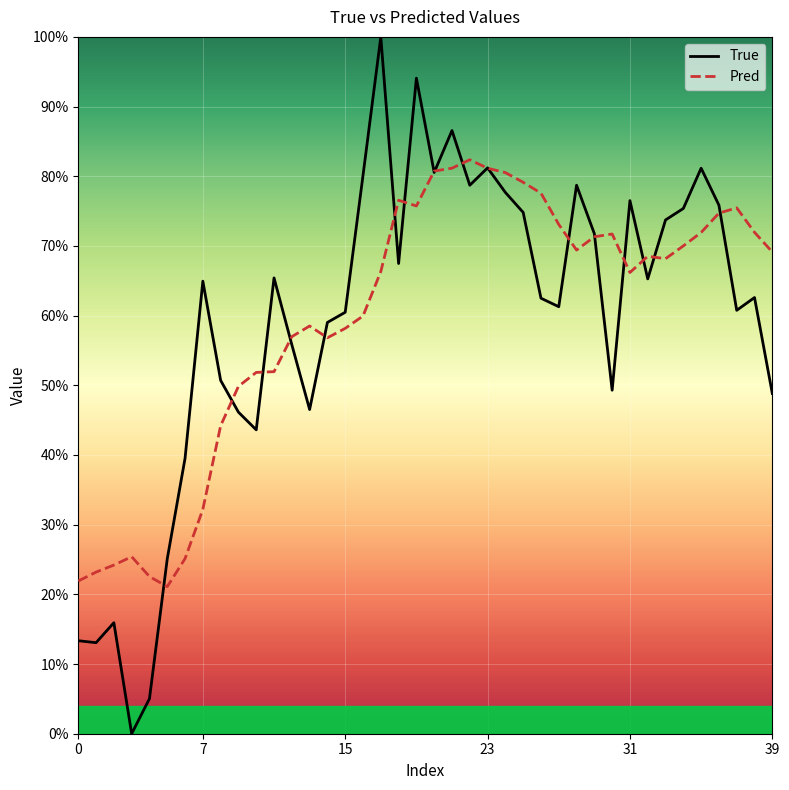

What are all the series names shown in the legend?

True, Pred